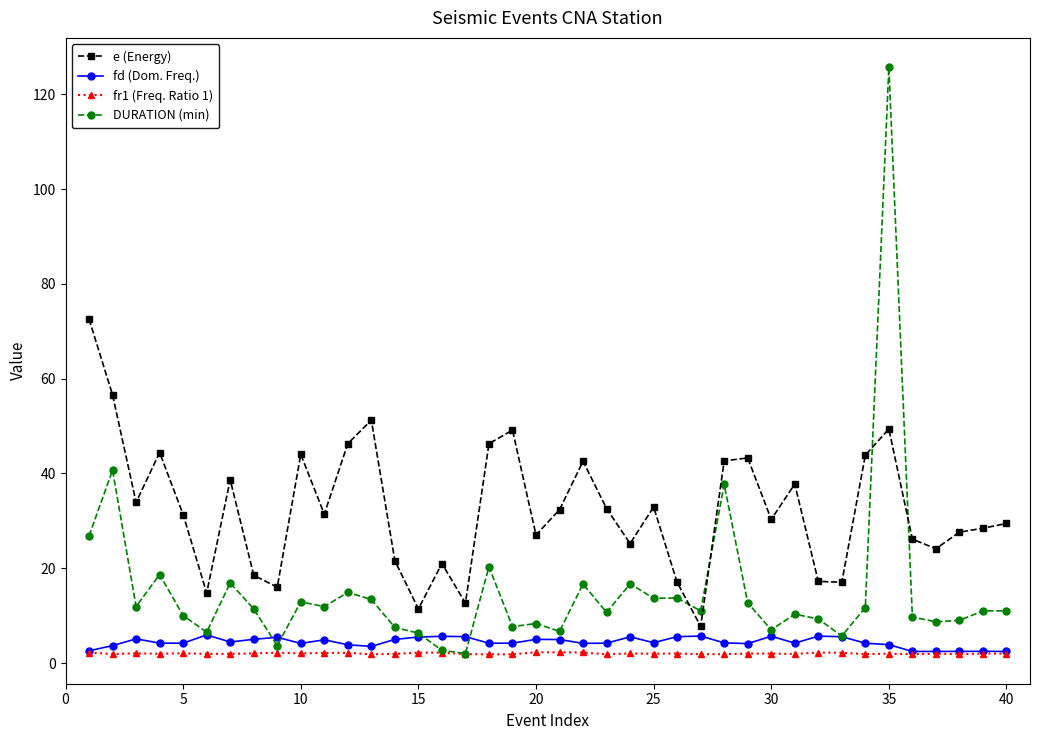

What is the average value of the DURATION (min) series?

15.3